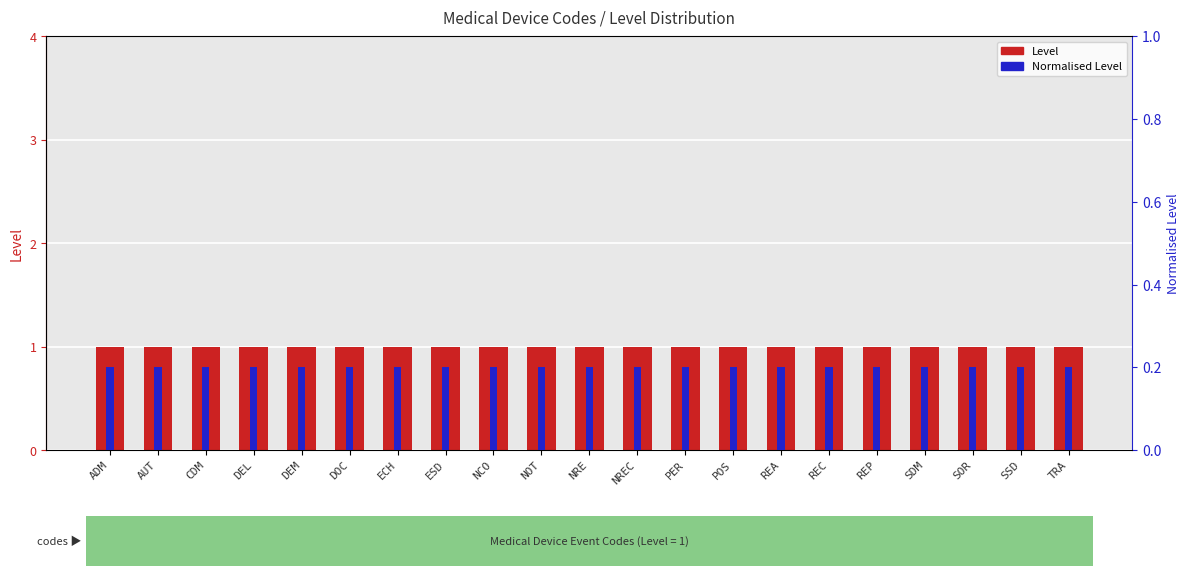

At which category is the sum across all series the highest?

ADM